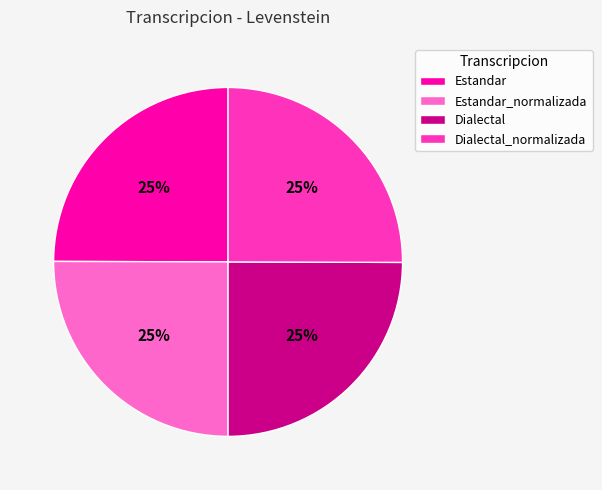

Approximately how many times larger is the value at Estandar compared to Dialectal?

1.0